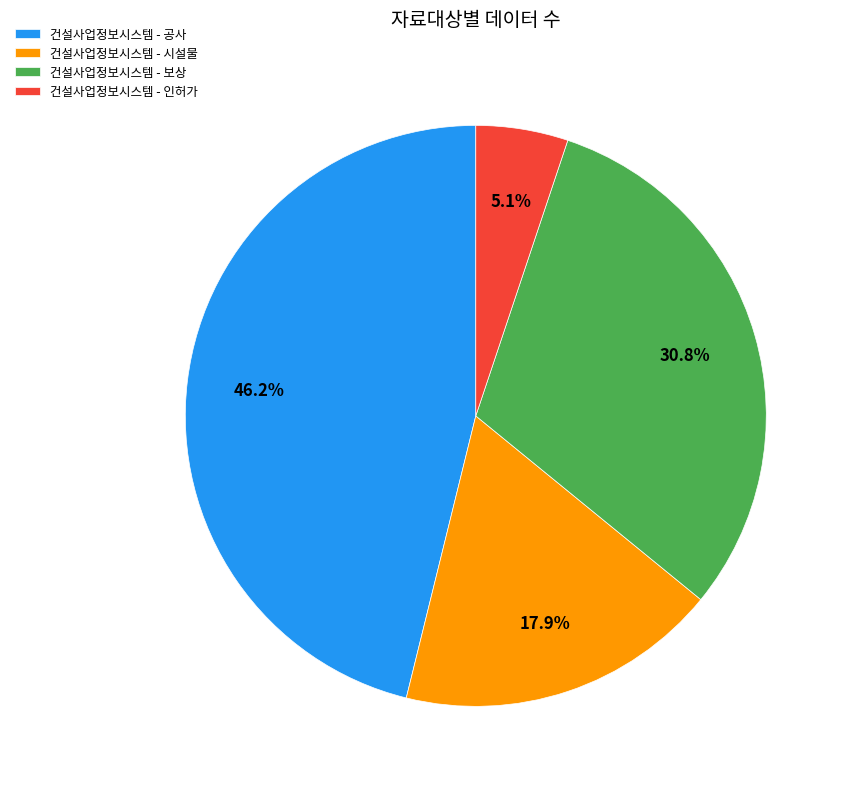

How many slices are in this pie chart?

4